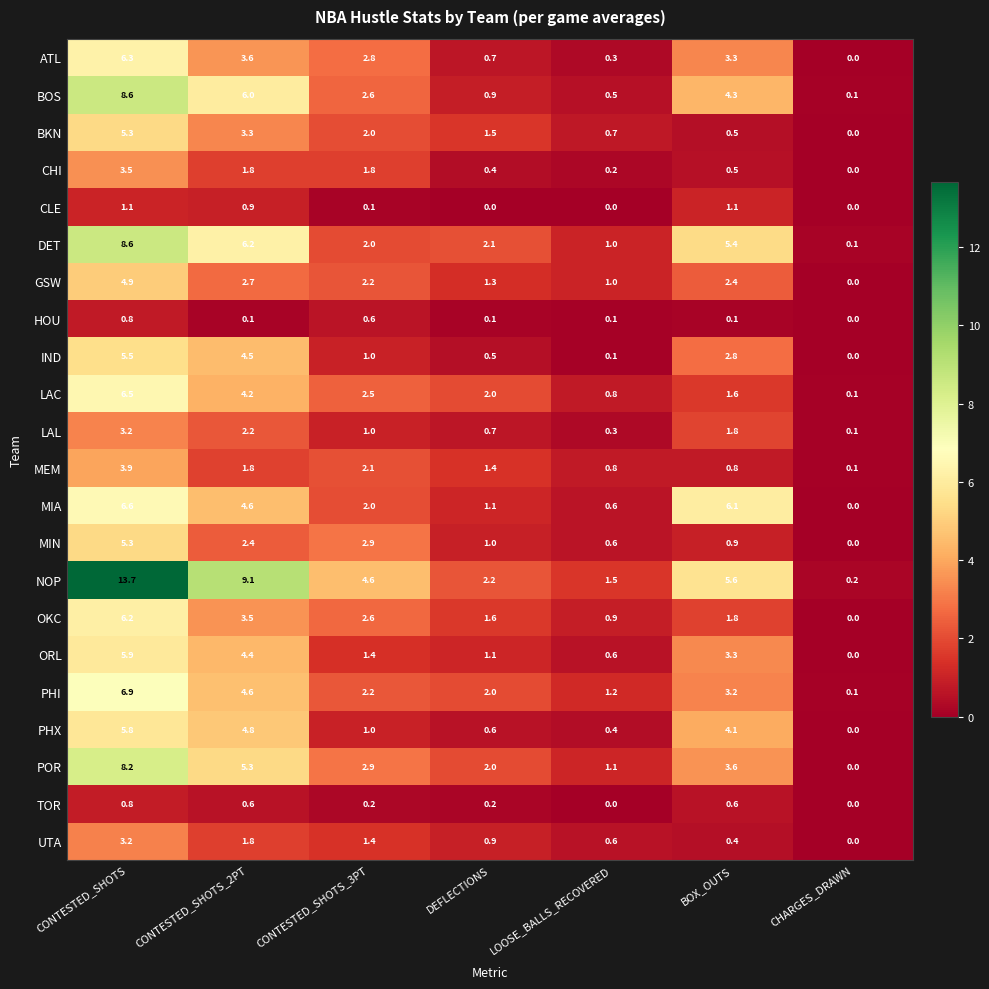

The BKN series shows 0.5 at BOX_OUTS. True or false?

True